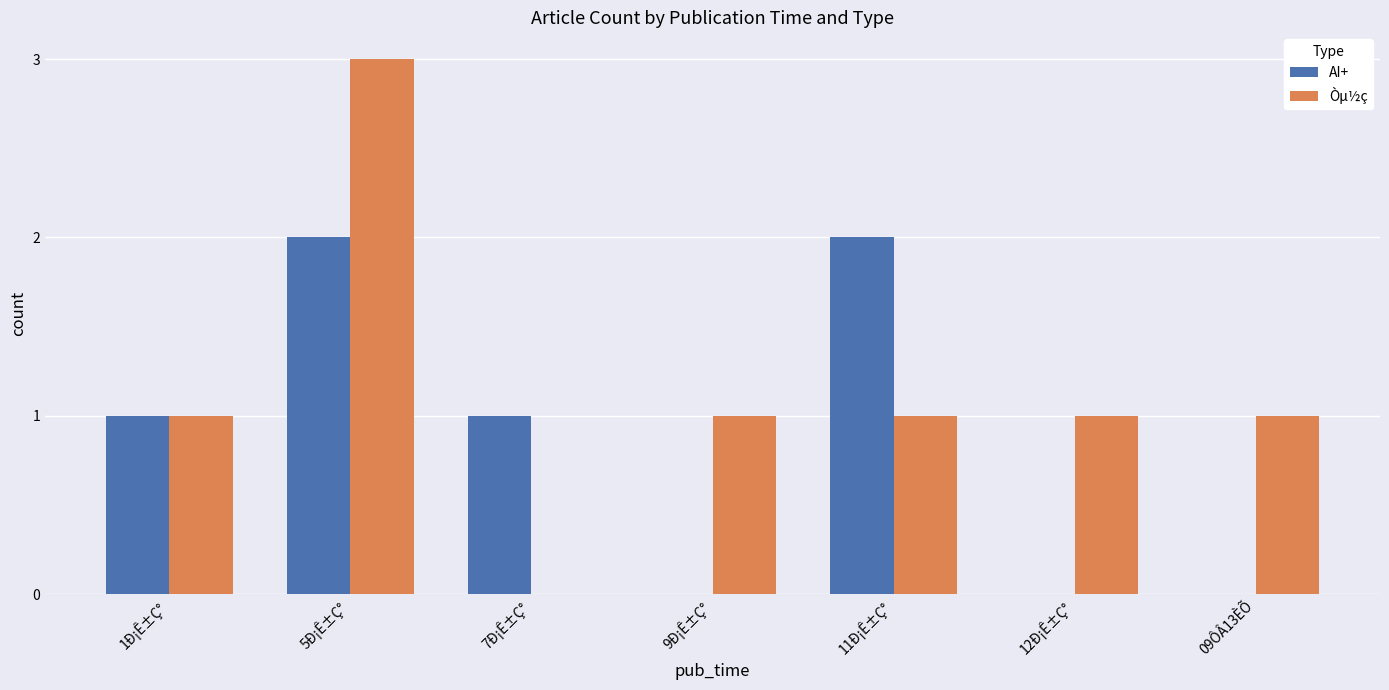

Reading left to right, transcribe all the data shown in this chart.

AI+: 1Ð¡Ê±Ç°=1	5Ð¡Ê±Ç°=2	7Ð¡Ê±Ç°=1	9Ð¡Ê±Ç°=0	11Ð¡Ê±Ç°=2	12Ð¡Ê±Ç°=0	09ÔÂ13ÈÕ=0
Òµ½ç: 1Ð¡Ê±Ç°=1	5Ð¡Ê±Ç°=3	7Ð¡Ê±Ç°=0	9Ð¡Ê±Ç°=1	11Ð¡Ê±Ç°=1	12Ð¡Ê±Ç°=1	09ÔÂ13ÈÕ=1